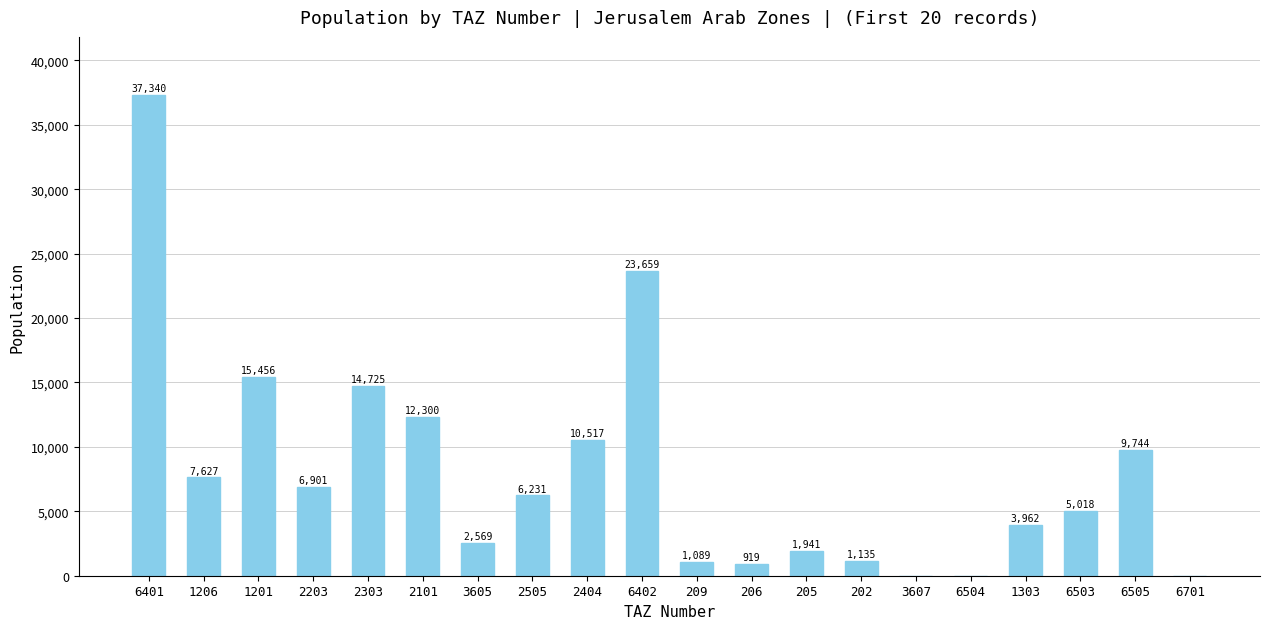

At which category does the chart reach its peak across all series?

6401